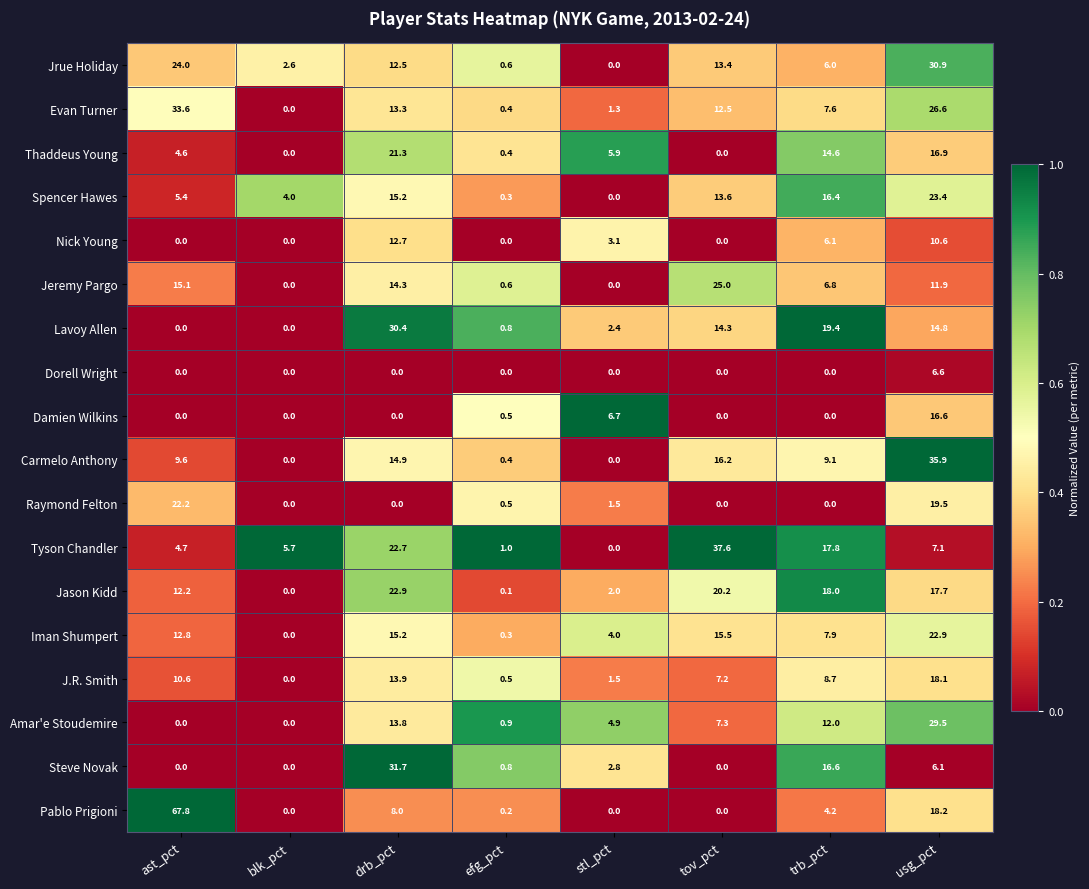

Which series changed the most between efg_pct and usg_pct?

Carmelo Anthony